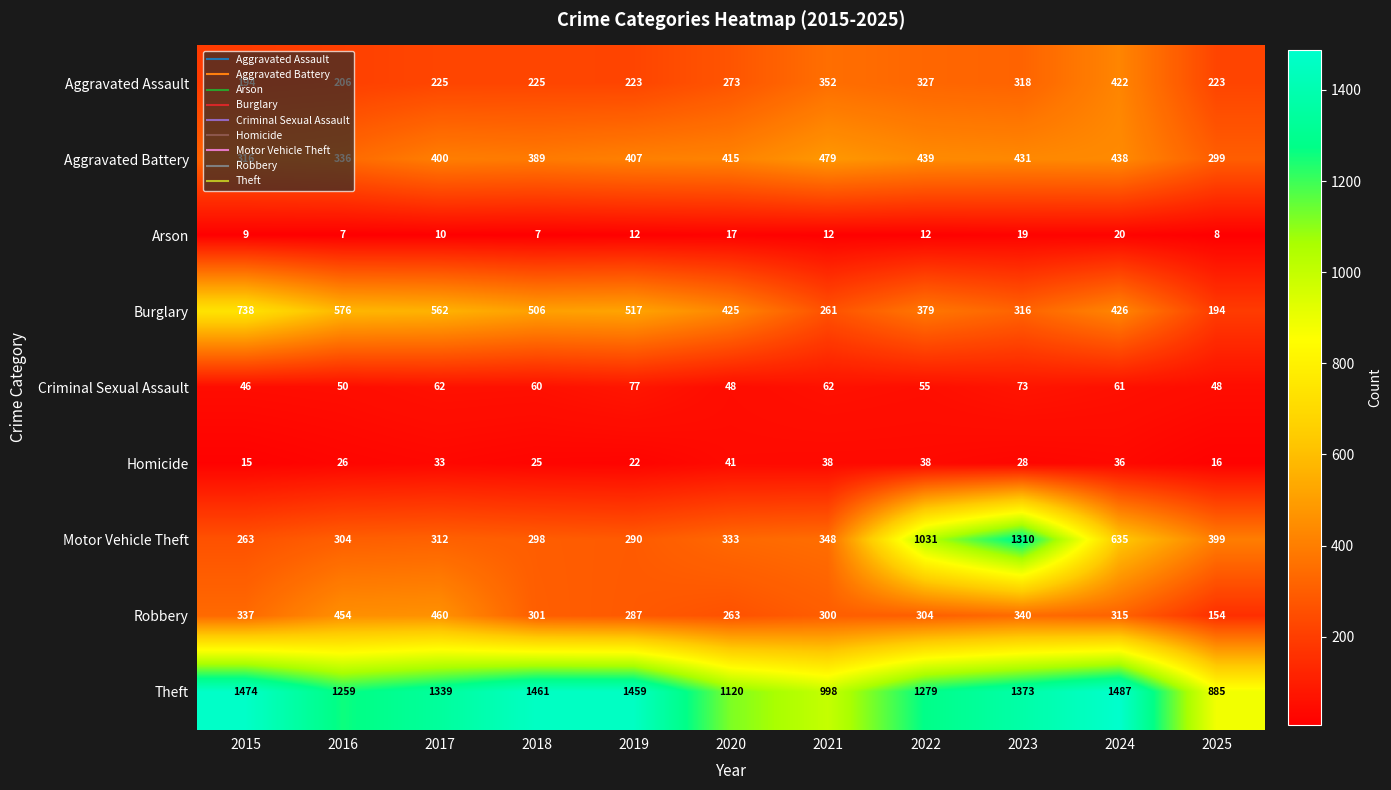

The value of Arson at 2024 is 20. True or false?

True